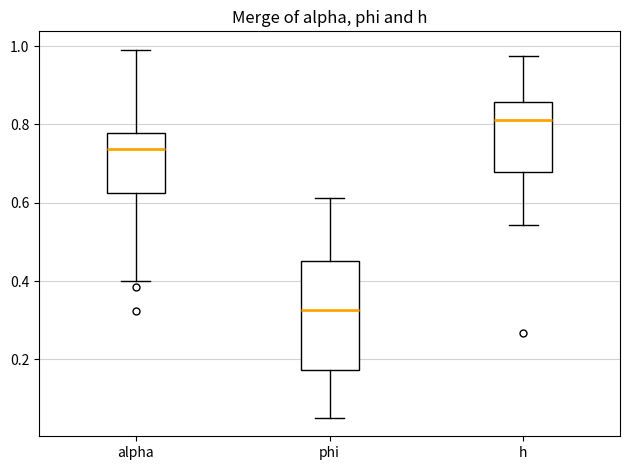

Which box's median line is the highest?

h